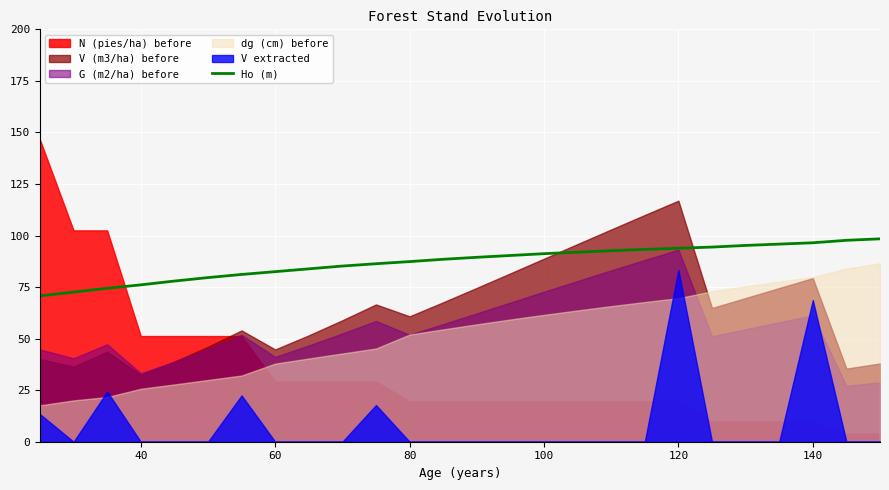

True or false: there are more than 2 points higher than both neighbors.

False